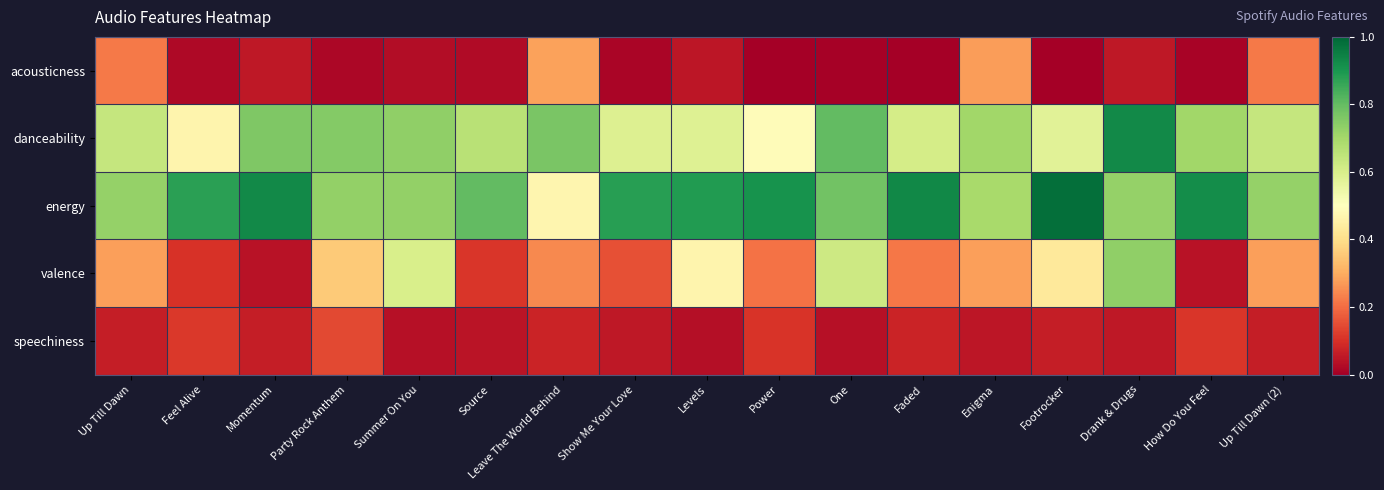

Which has a higher value, Drank & Drugs or Show Me Your Love?

Drank & Drugs